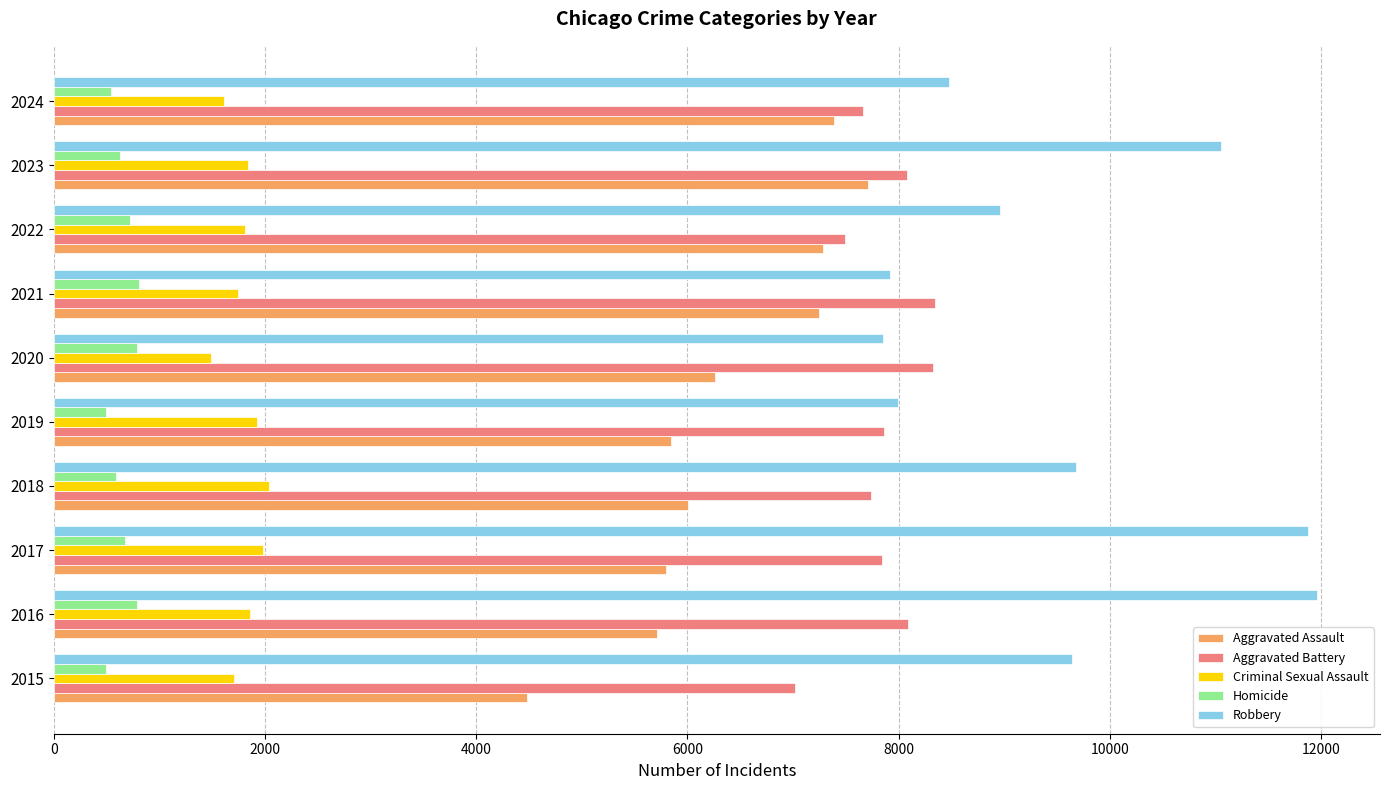

What is the average value of the Homicide series?

653